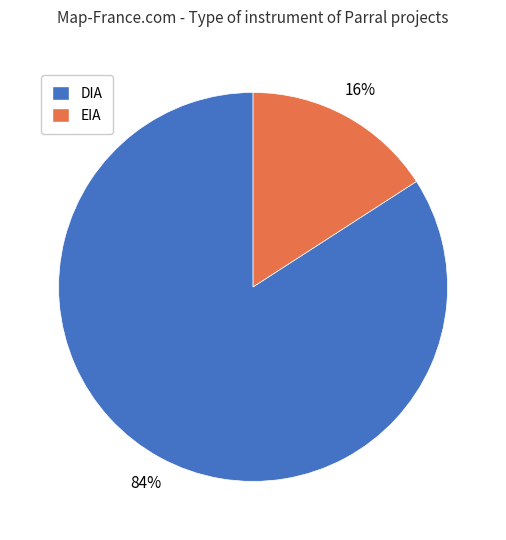

How many segments does this pie chart have?

2